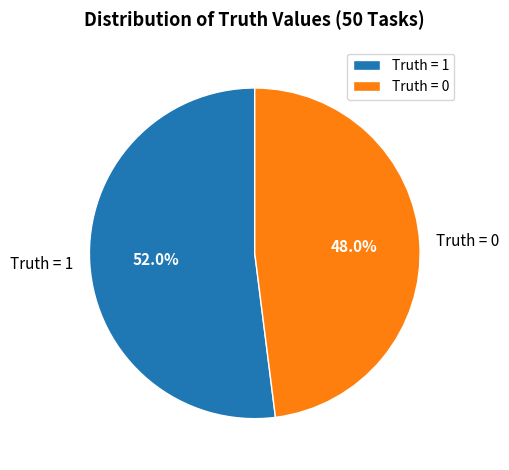

How much of the chart is everything except Truth = 1?

48.0%